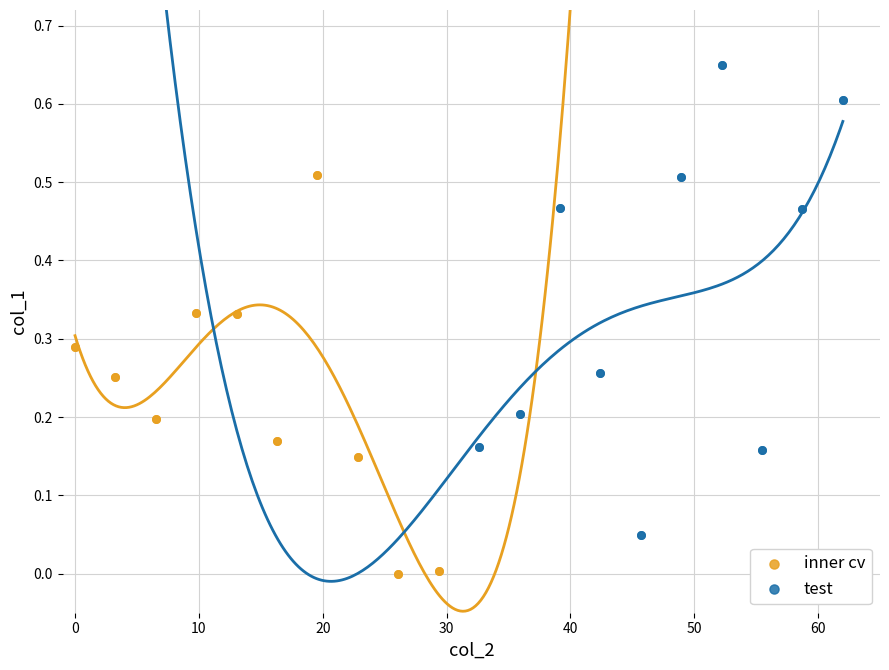

Which series contains the highest Y value?

test